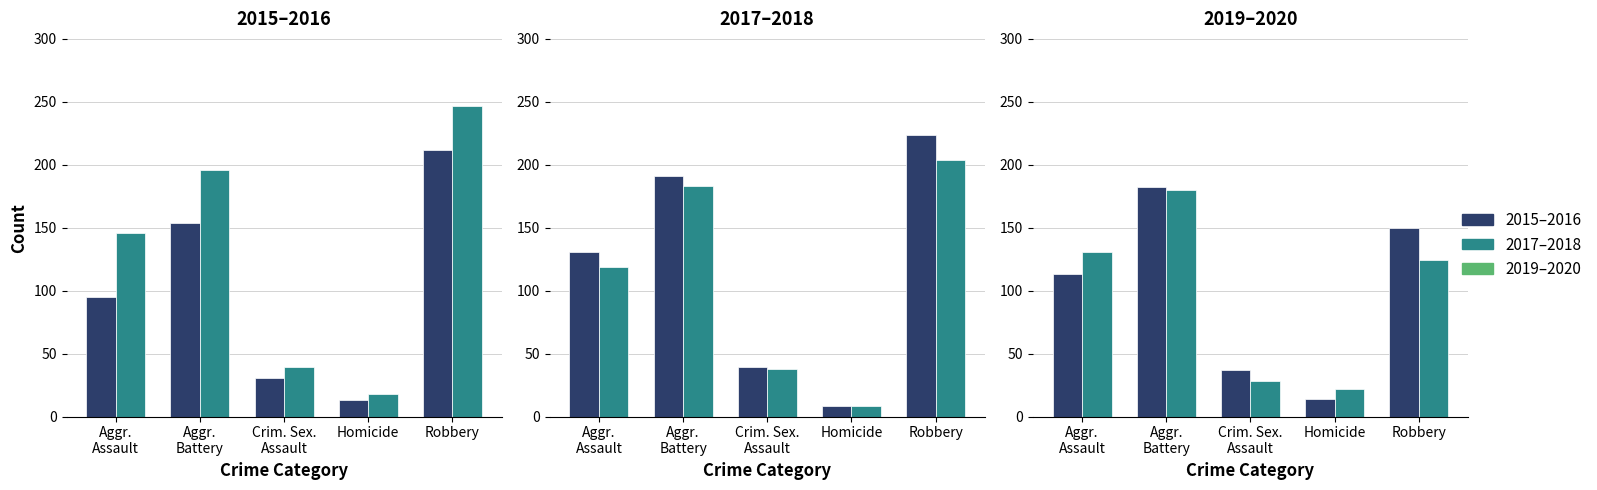

What is the label of the 1st bar from the right?

Robbery